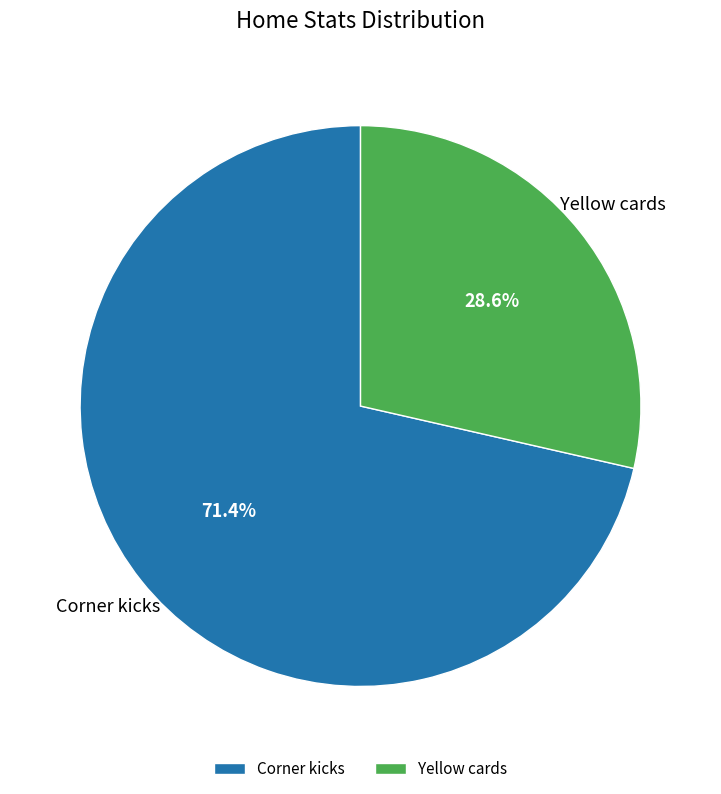

To the nearest percent, what is the difference between the largest and smallest slice percentages?

43%